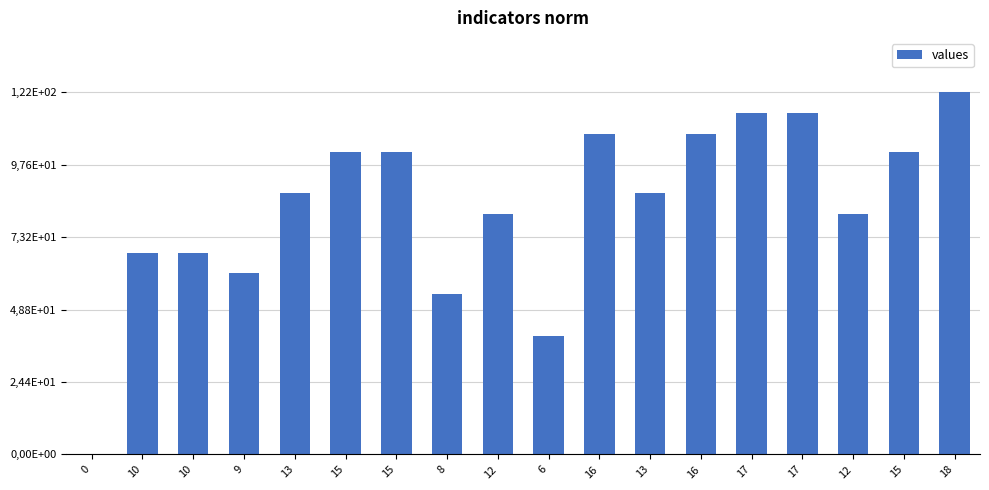

Is it true that the value at 15 is 102?

True